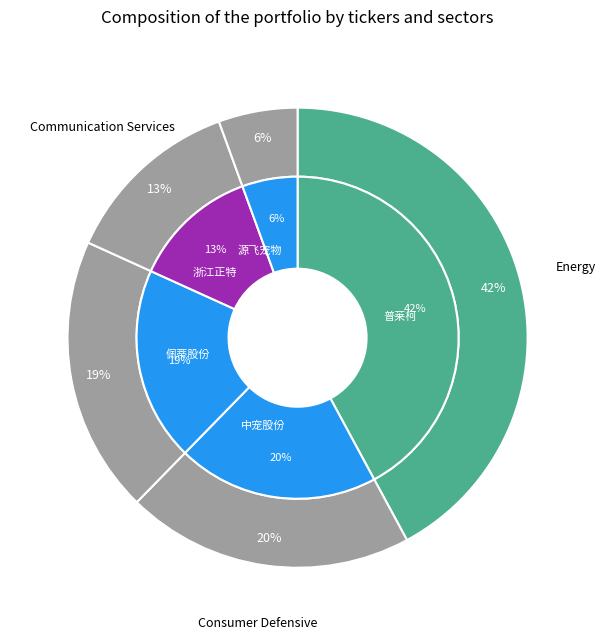

Between 普莱柯 and 浙江正特, which is larger?

普莱柯